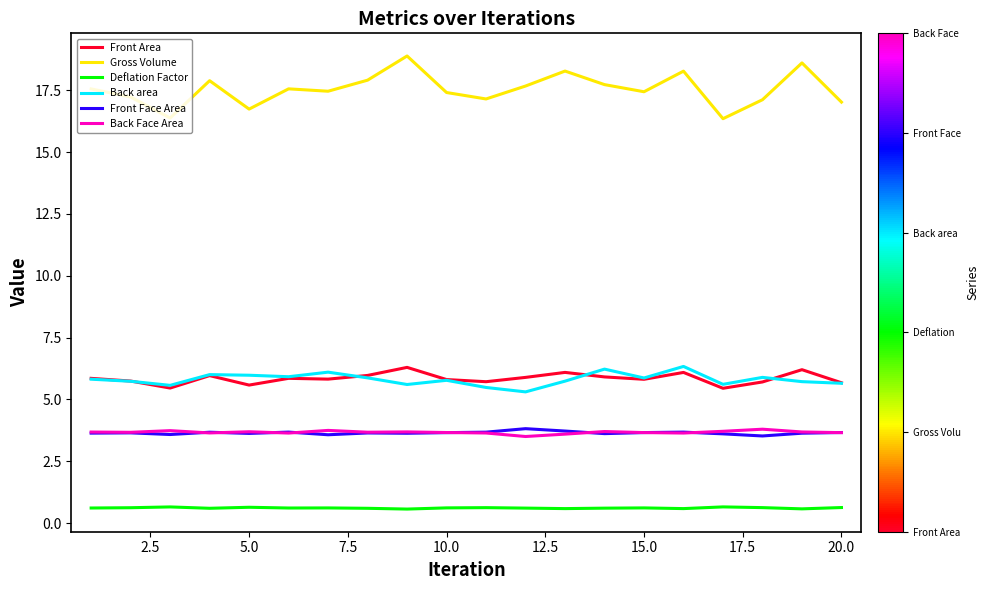

True or false: Front Area and Back Face Area cross at least once.

False